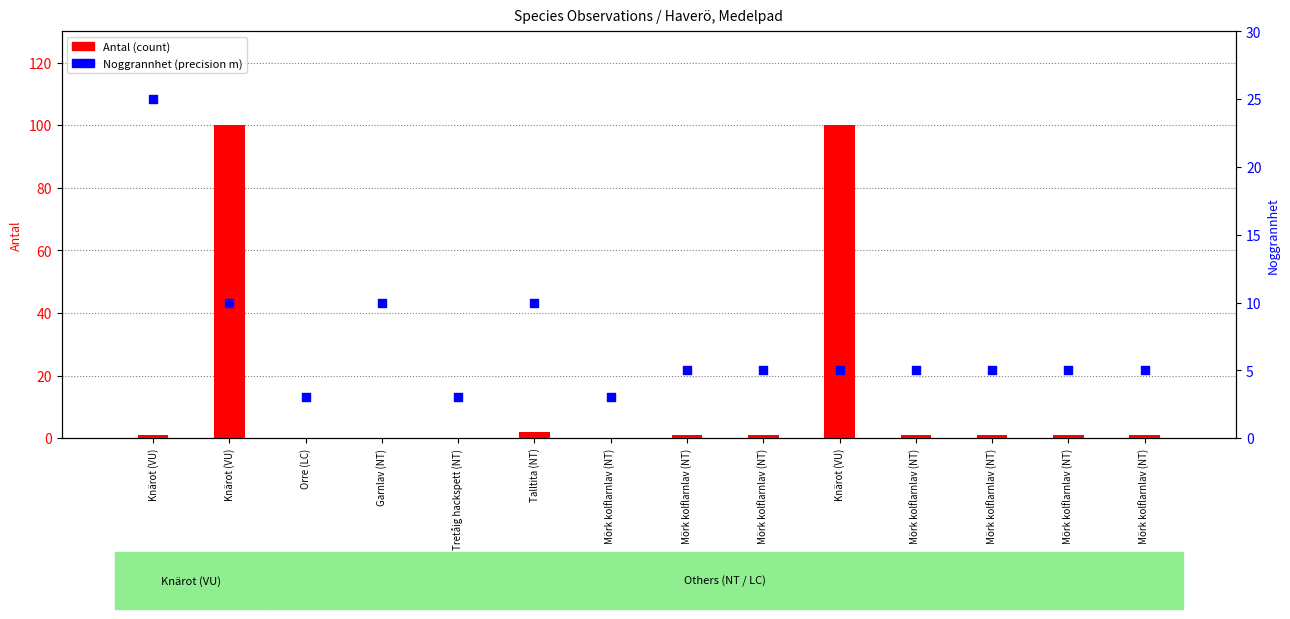

Which series reaches the minimum Y coordinate?

Antal (count)